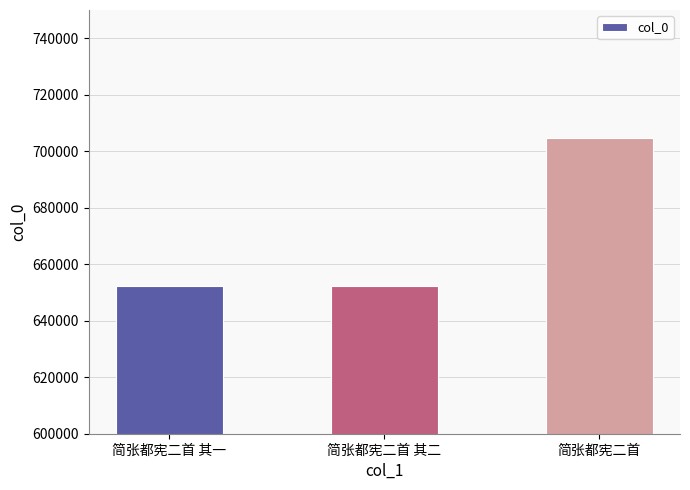

What is the ratio of the value at 简张都宪二首 to the value at 简张都宪二首 其一?

1.1